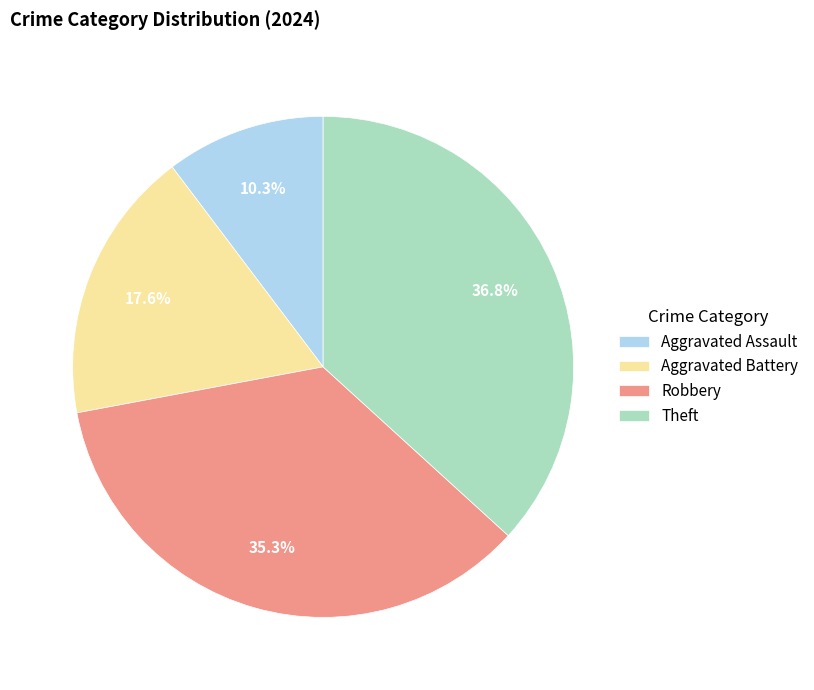

Between Aggravated Battery and Aggravated Assault, which is larger?

Aggravated Battery